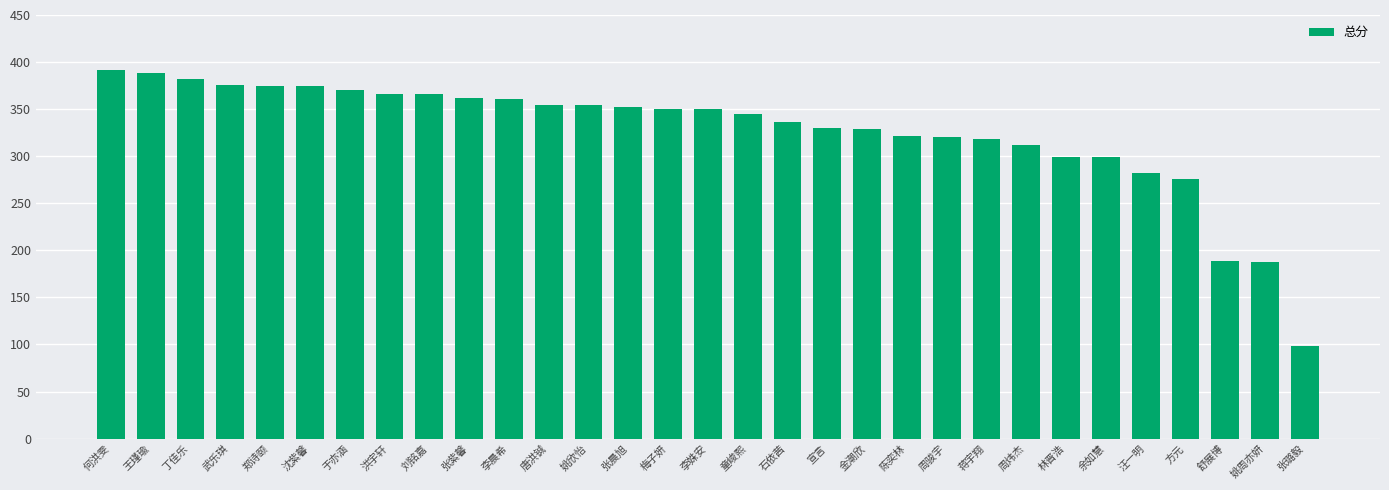

What is the maximum value shown in the chart?

391.5